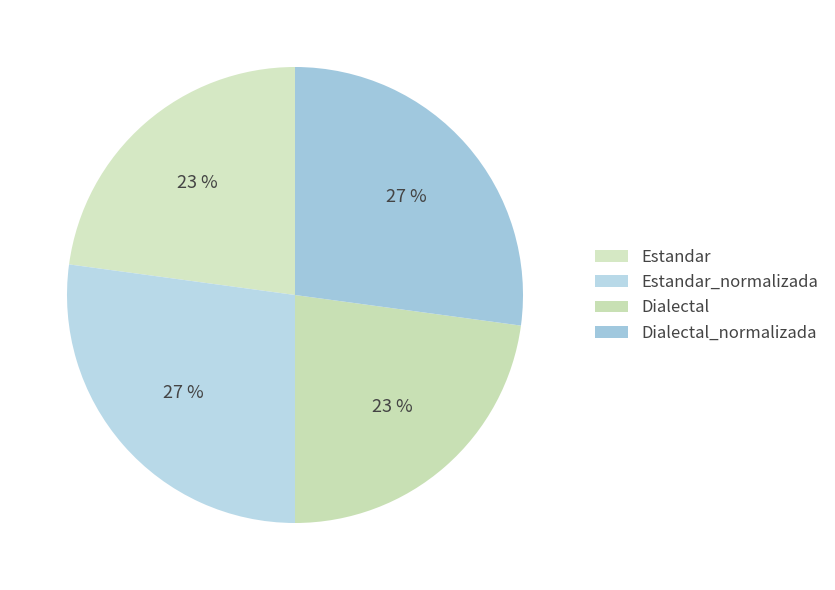

To the nearest percent, what is the difference between the largest and smallest slice percentages?

4%